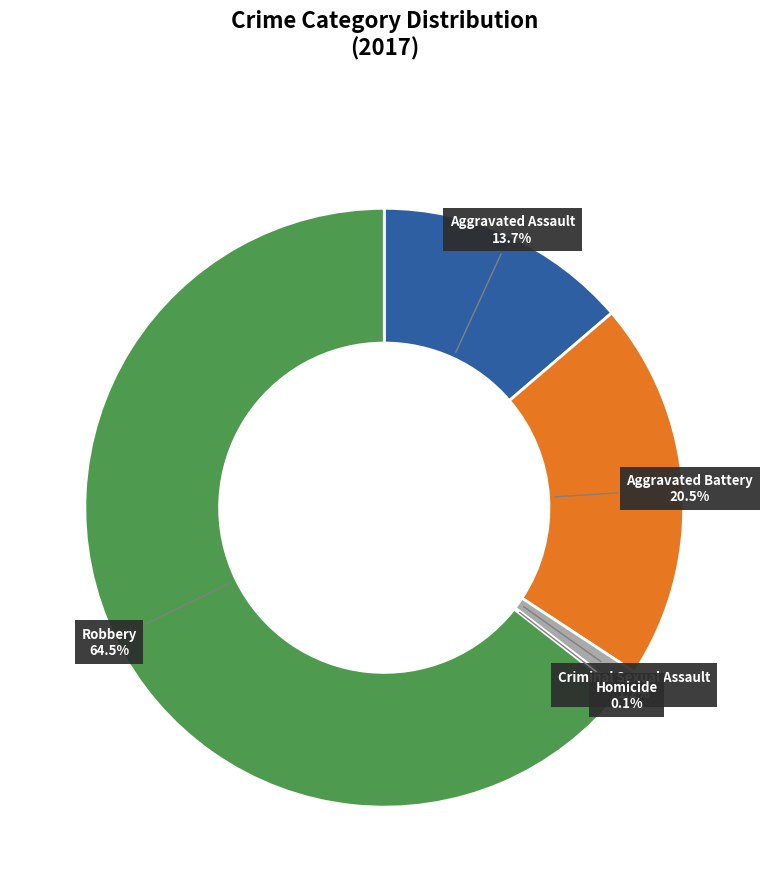

Is there any slice that represents more than half of the pie?

Yes